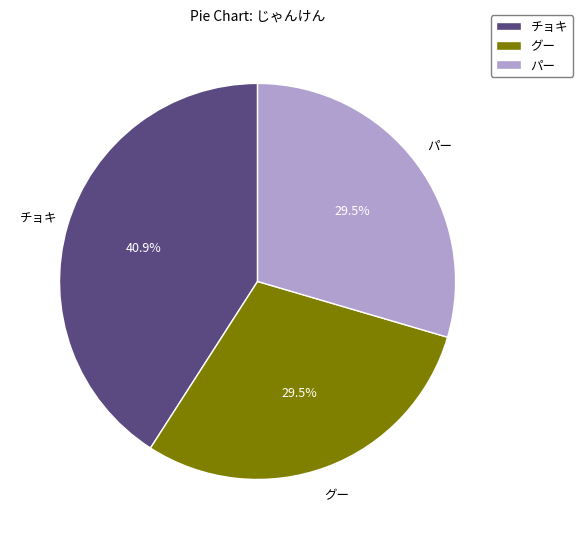

What is the largest slice in the pie chart?

チョキ